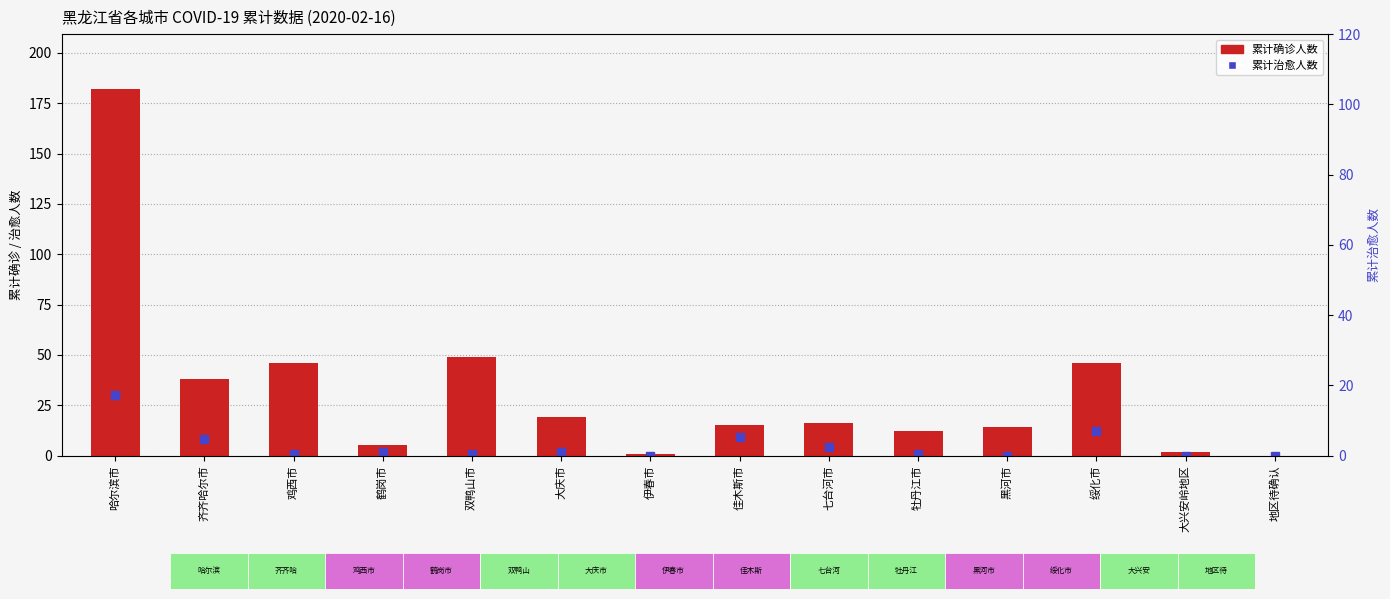

Is it true that the value at 齐齐哈尔市 is 4?

False